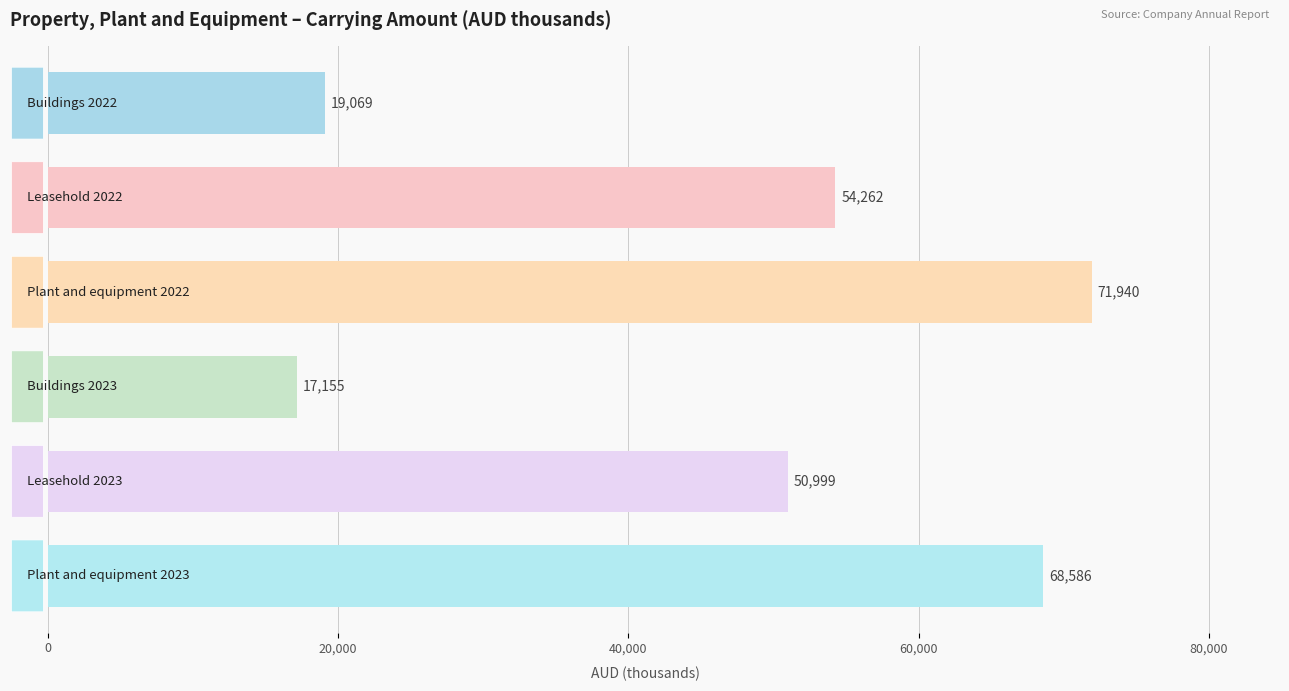

What is the greatest value displayed?

71940